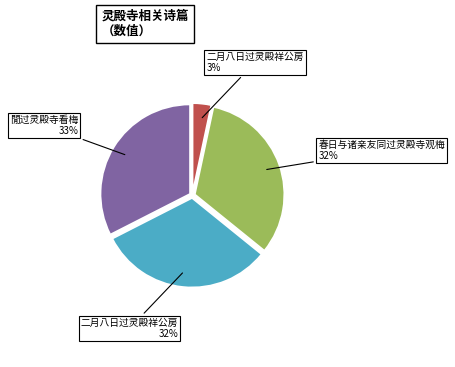

Does any single category account for the majority?

No